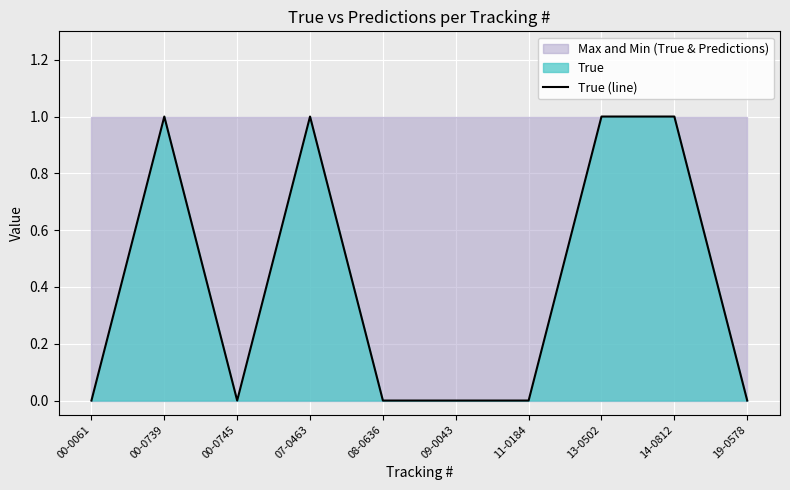

What is the difference between the maximum and minimum values?

1